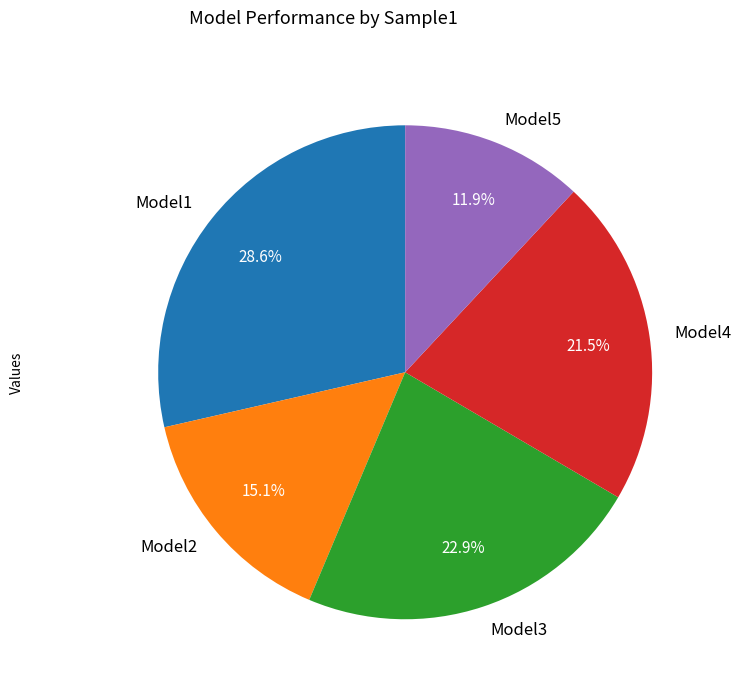

Which category has the biggest portion of the pie?

Model1